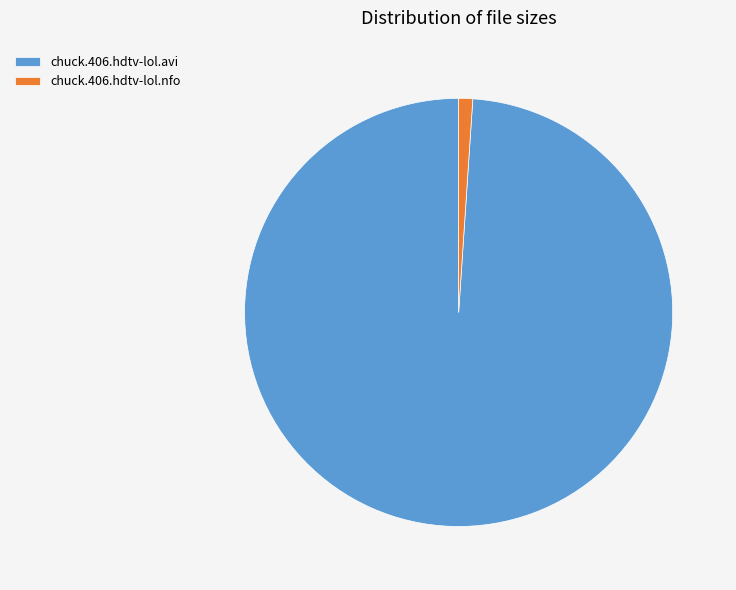

Does chuck.406.hdtv-lol.avi account for over 50% of the chart?

Yes